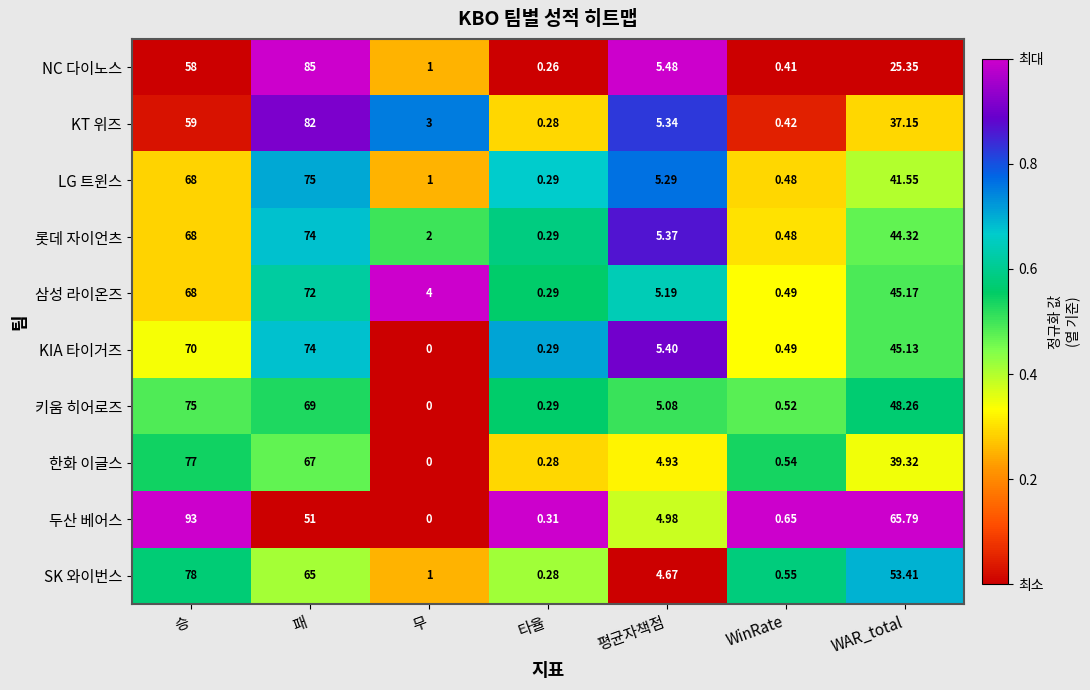

At which label is 키움 히어로즈 closest to 37?

WAR_total